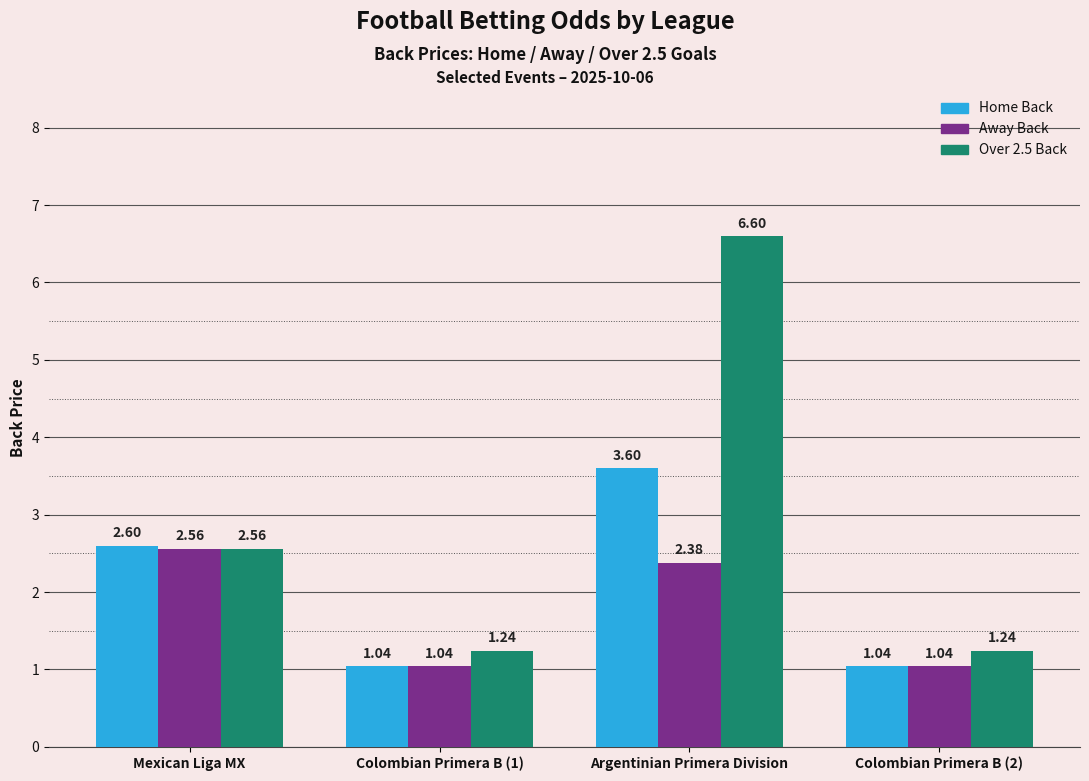

At which category does the chart reach its peak across all series?

Argentinian Primera Division